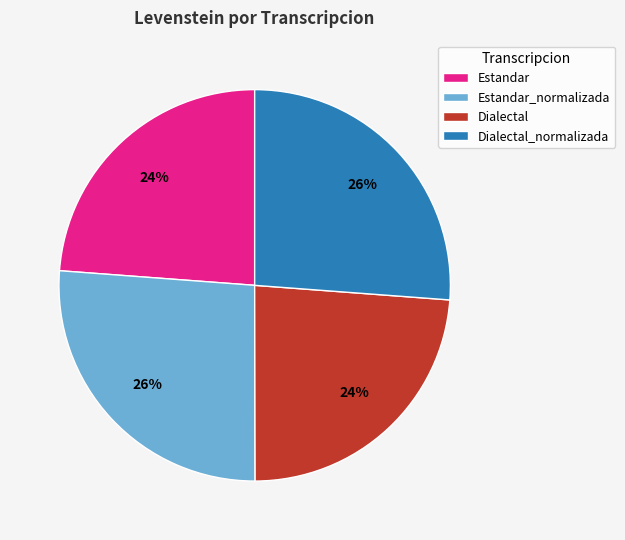

Count the number of slices in the pie.

4